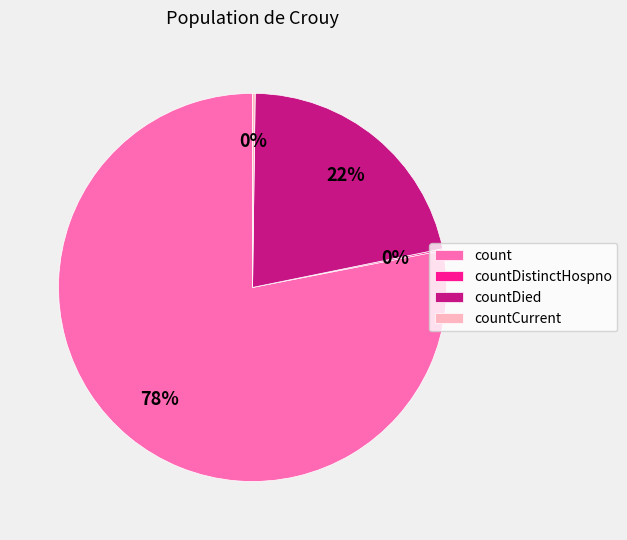

Combined, do count and countDied account for over 50%?

Yes